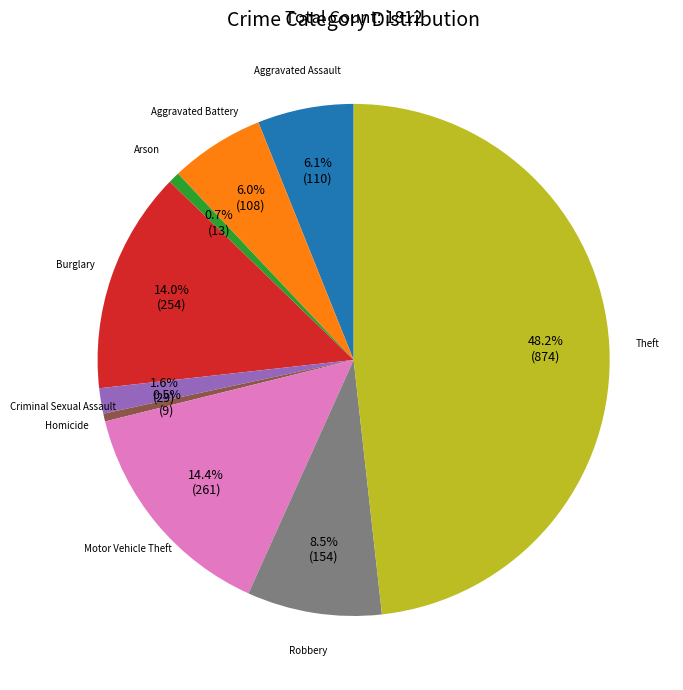

Is there any slice that represents more than half of the pie?

No